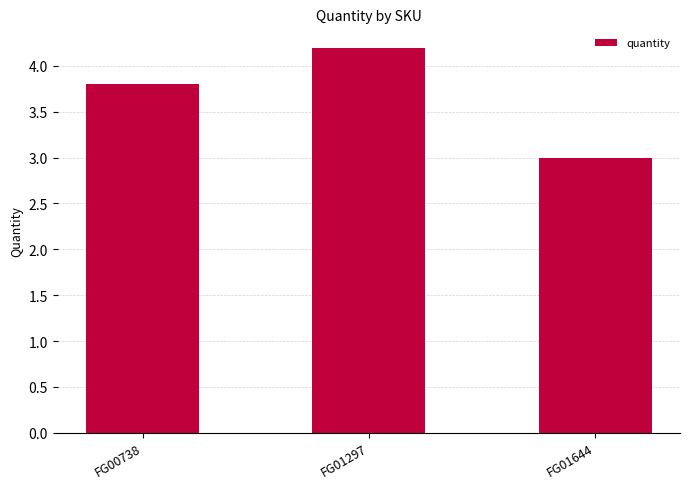

Rank the categories by value from lowest to highest.

FG01644, FG00738, FG01297